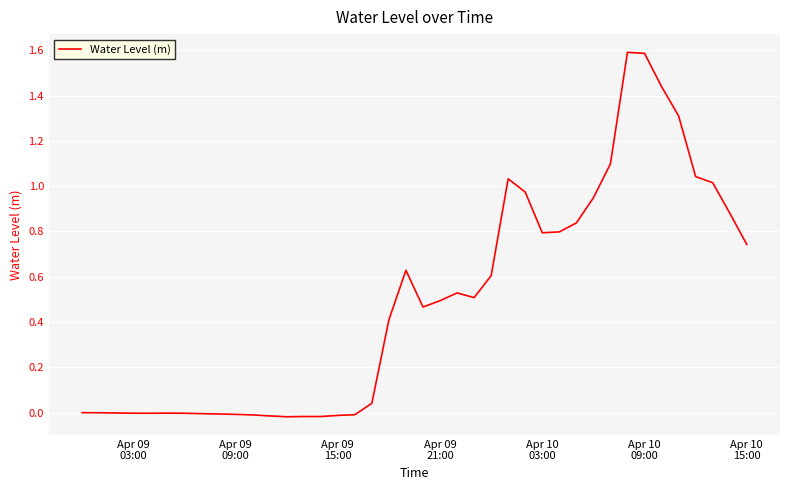

What is the greatest value displayed?

1.6